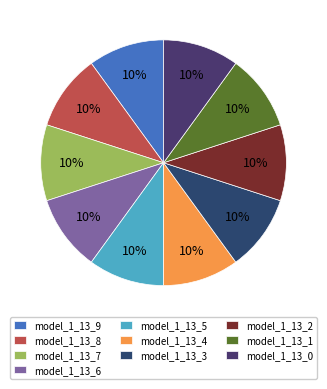

To the nearest percent, what portion does model_1_13_7 represent?

10%